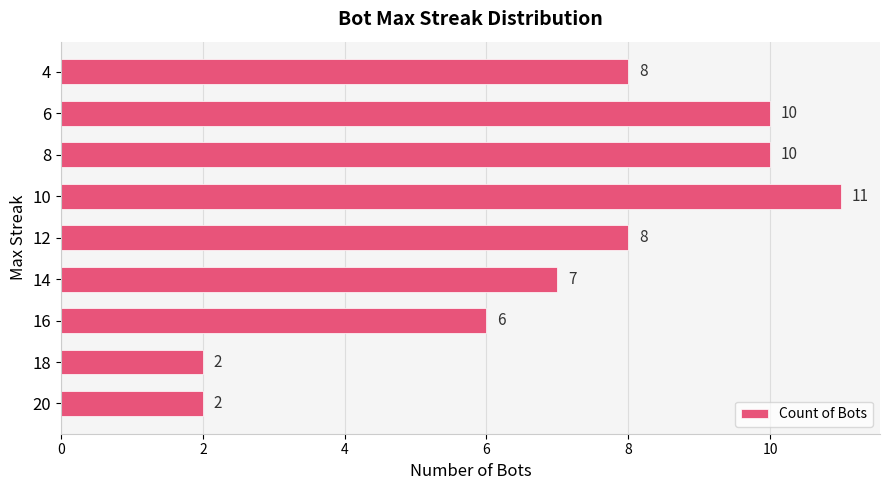

What is the ratio of the value at 16 to the value at 20?

3.0